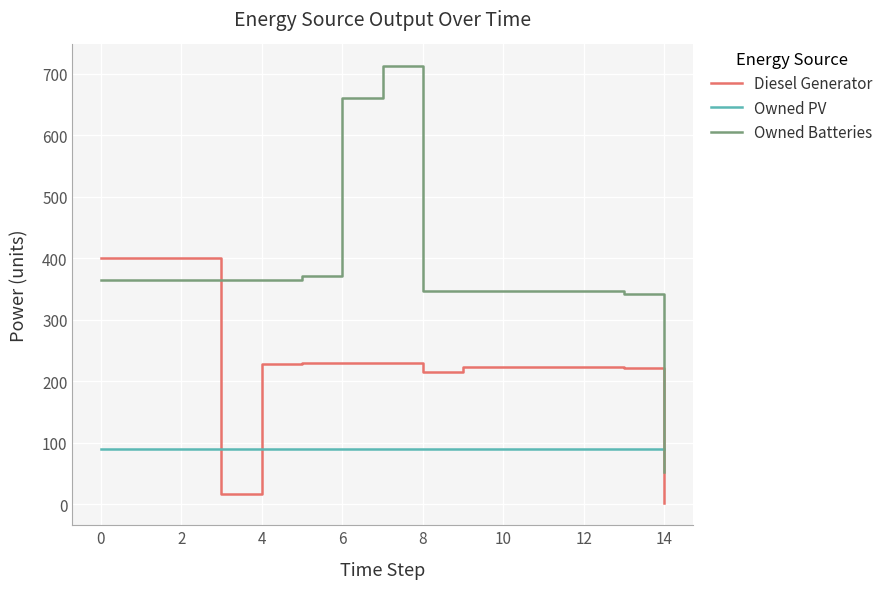

How many times do Owned PV and Diesel Generator cross each other?

3